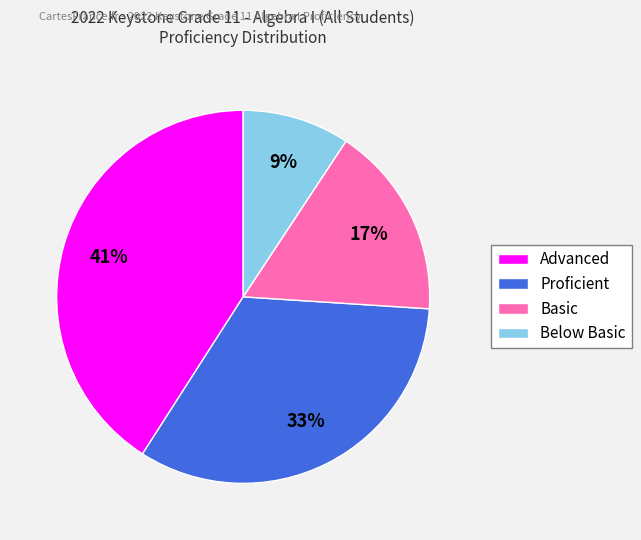

How many slices are in this pie chart?

4